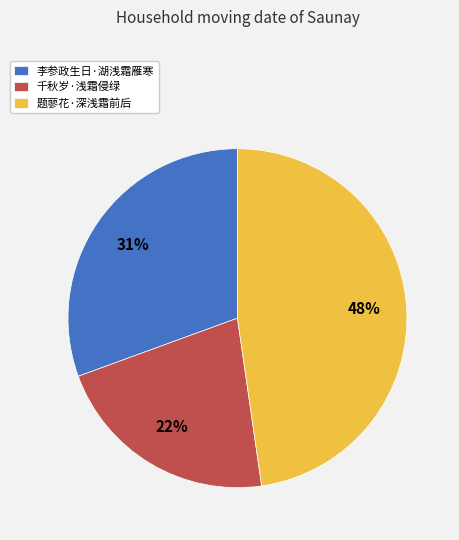

Combined, do 李参政生日·湖浅霜雁寒 and 千秋岁·浅霜侵绿 account for over 50%?

Yes